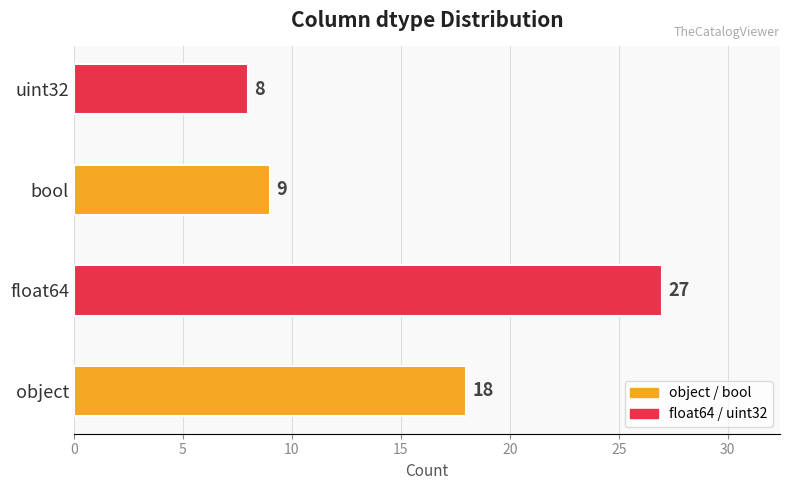

The chart shows a value of 47 at float64. True or false?

False